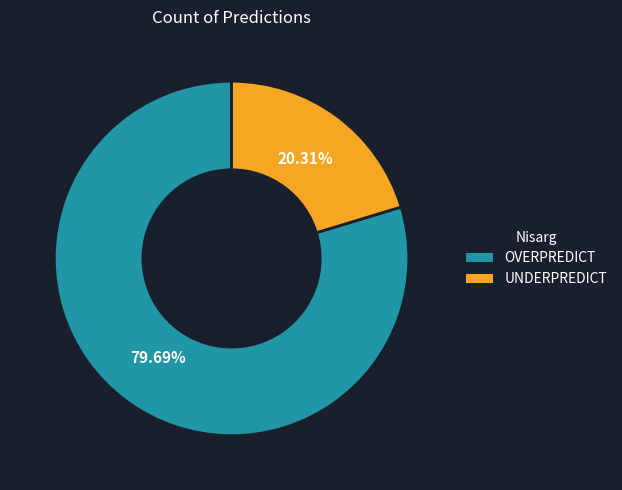

Which category accounts for the majority?

OVERPREDICT